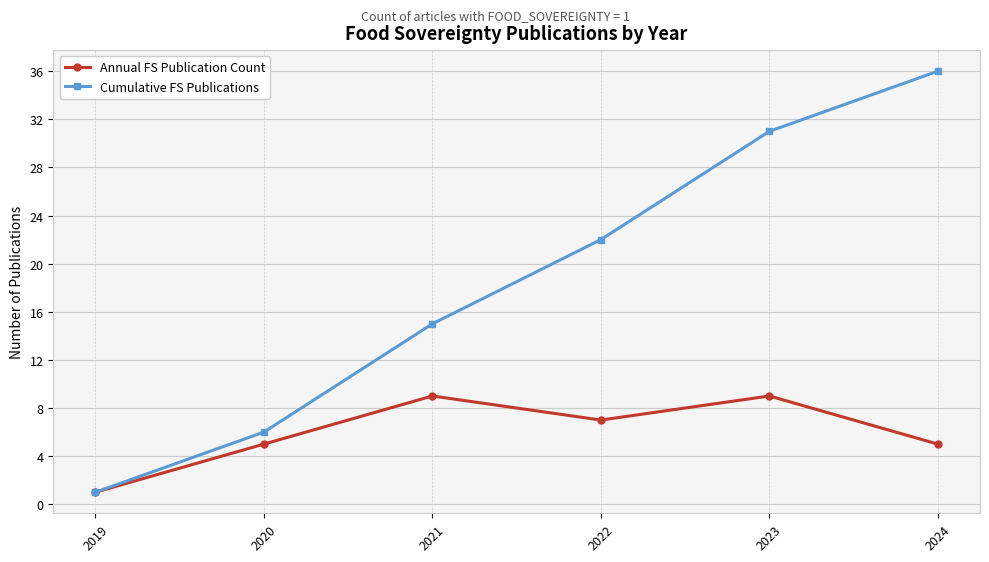

Reading left to right, what are all the values shown in this chart?

Annual FS Publication Count: 2019=1	2020=5	2021=9	2022=7	2023=9	2024=5
Cumulative FS Publications: 2019=1	2020=6	2021=15	2022=22	2023=31	2024=36